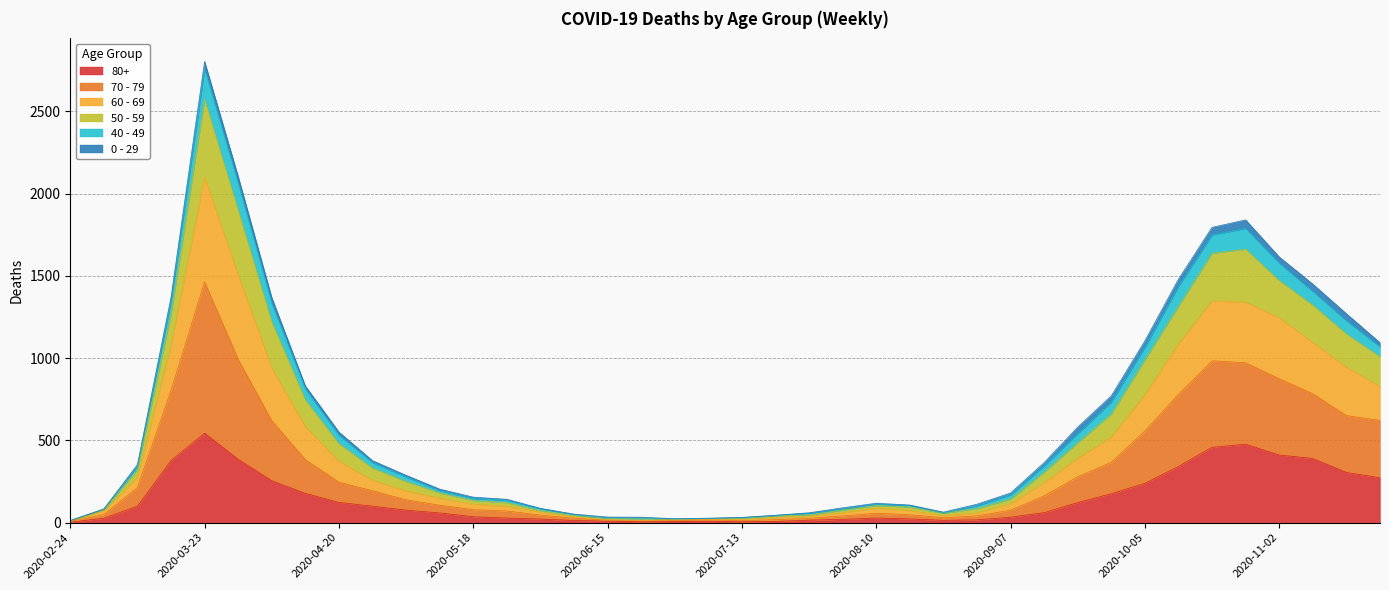

At which category is the sum across all series the highest?

2020-03-23